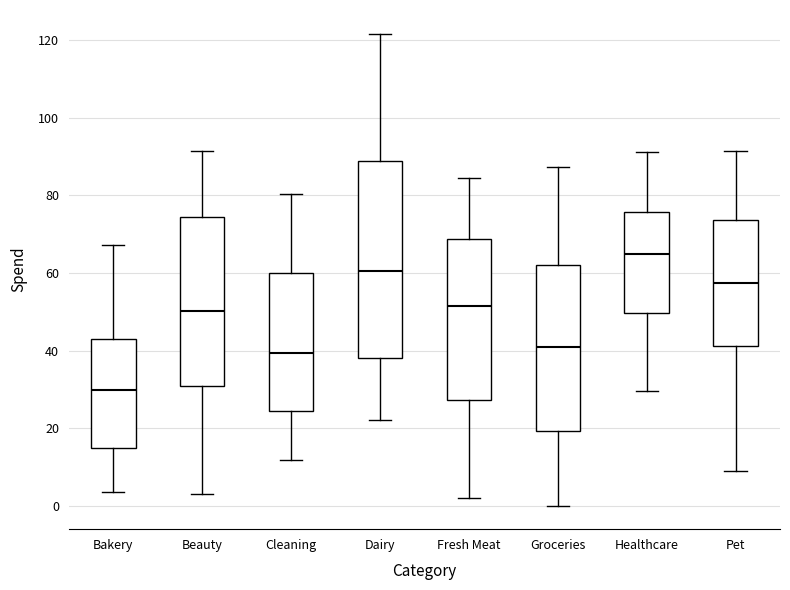

Comparing the boxes themselves (not the whiskers), which one is the tallest?

Dairy